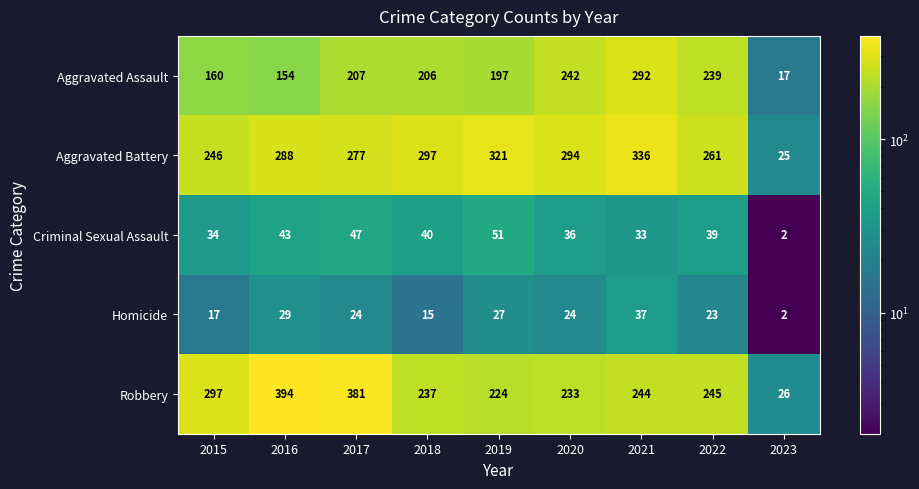

At which category is the sum across all series the highest?

2021